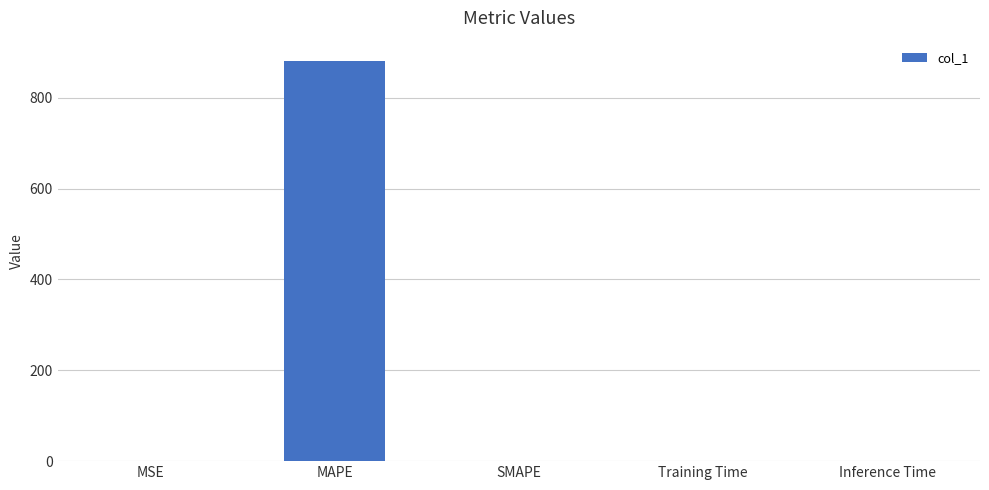

What is the sum of all values?

882.0